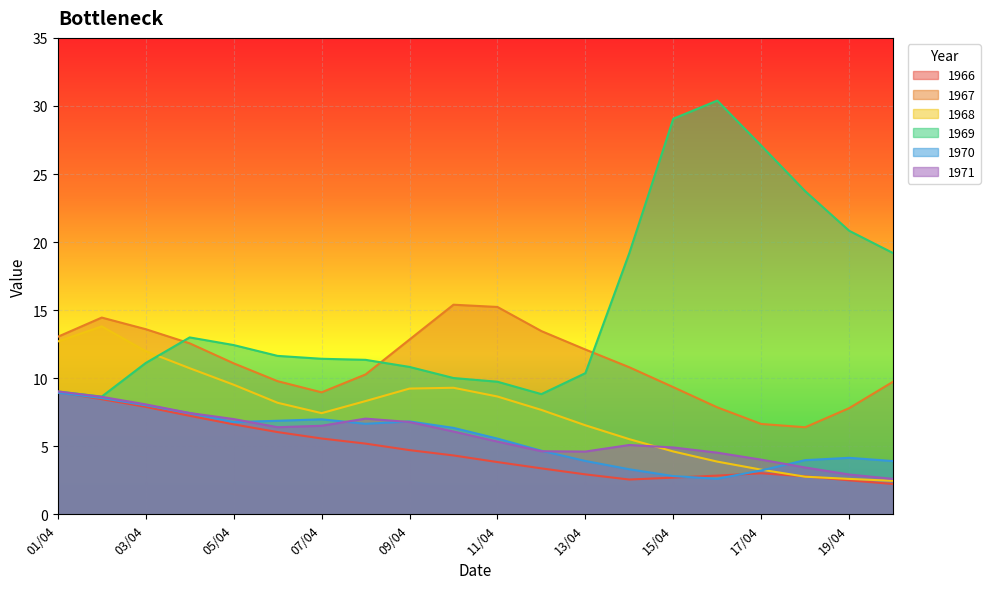

How many lines are shown in the chart?

6